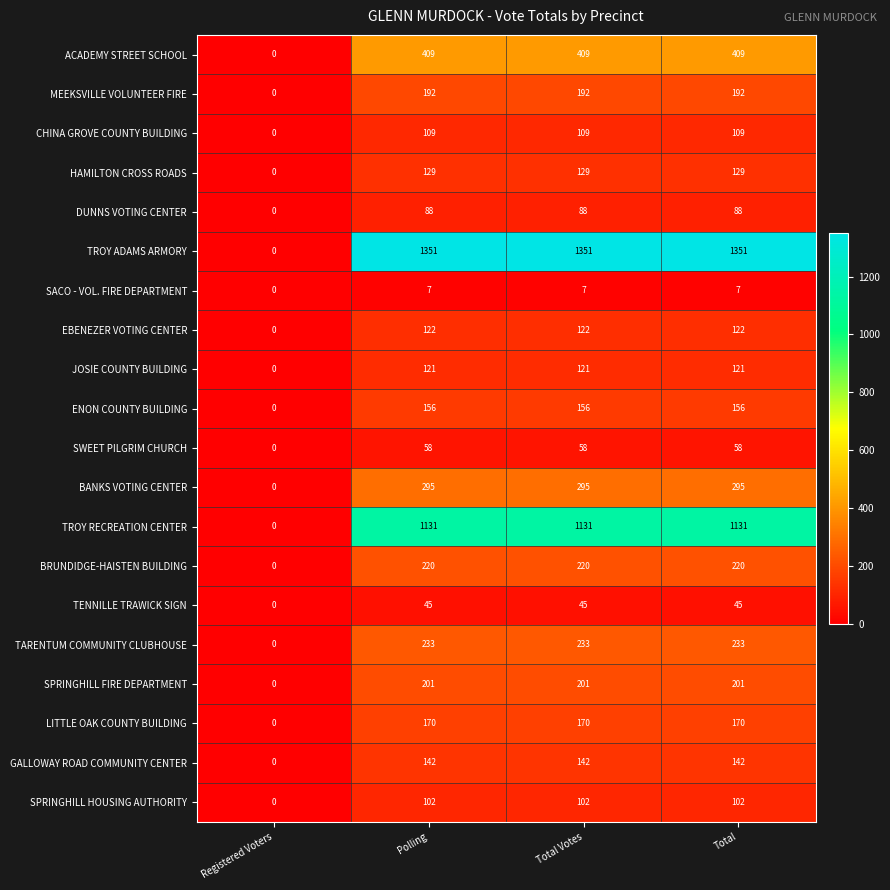

How many SACO - VOL. FIRE DEPARTMENT values are between 7 and 8?

3